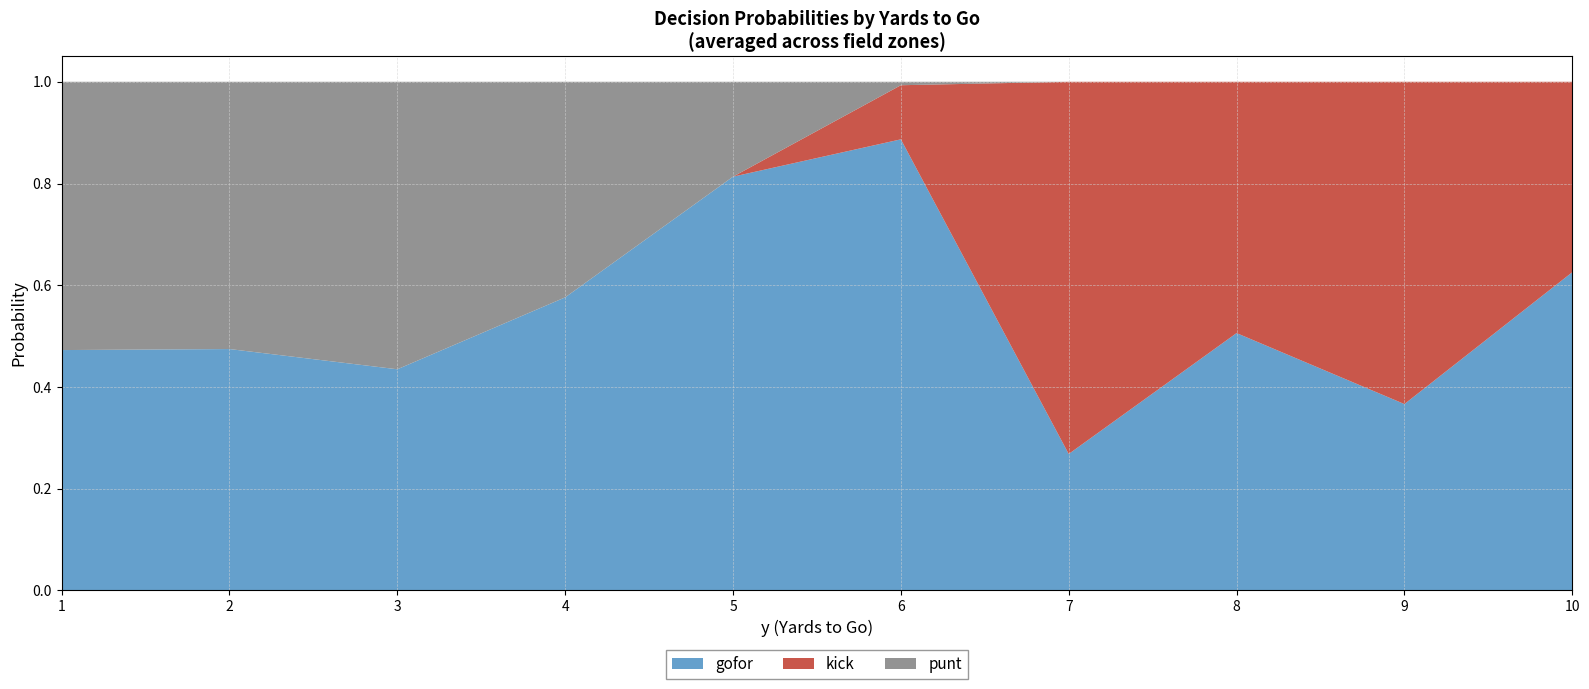

The value of gofor at 2 is 0.1. True or false?

False